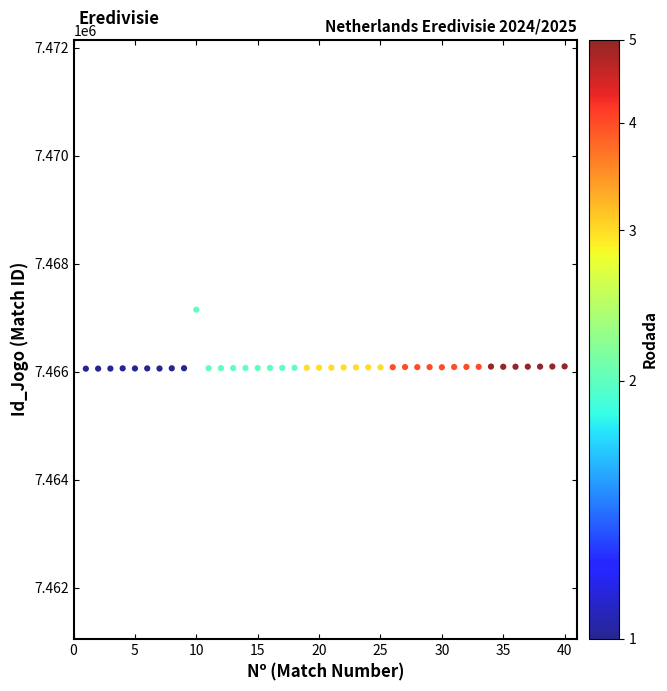

What is the range of X values (max minus min)?

39